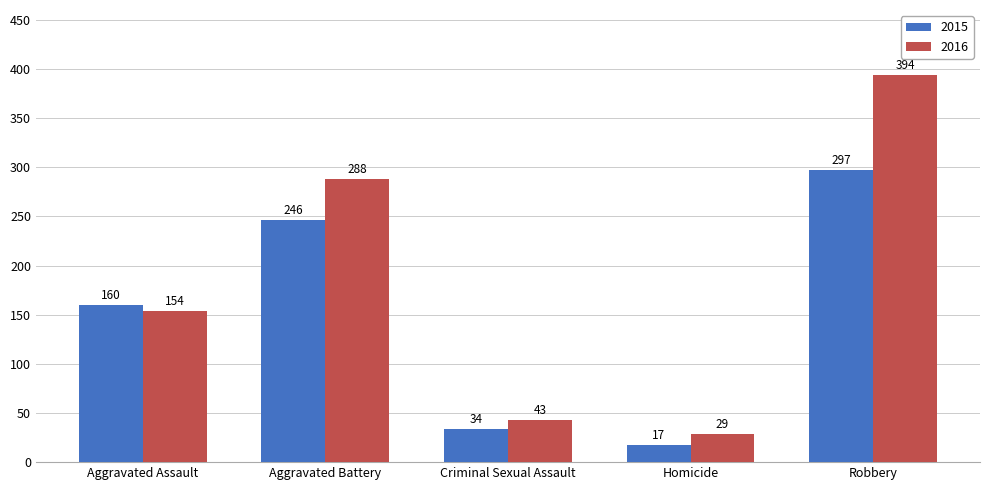

Which series has the largest total across all categories?

2016